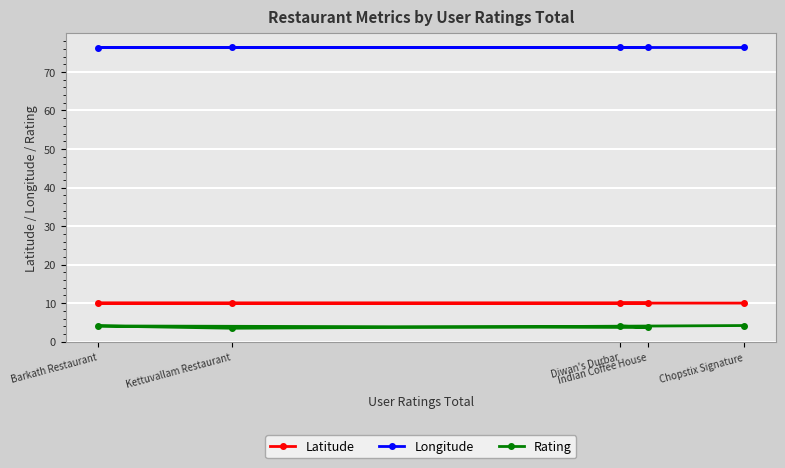

What is the sum of all Rating values?

19.6